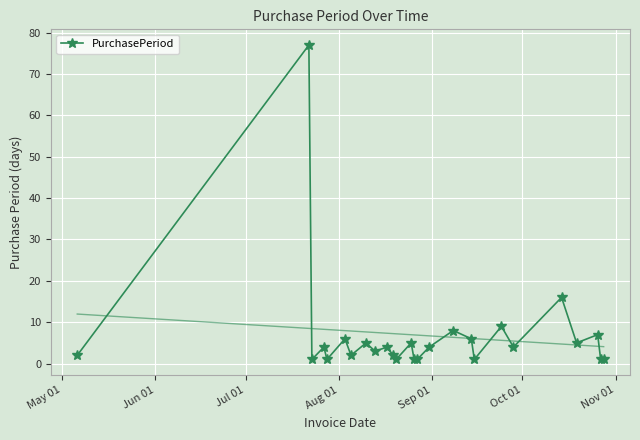

What is the highest value of the PurchasePeriod series?

77